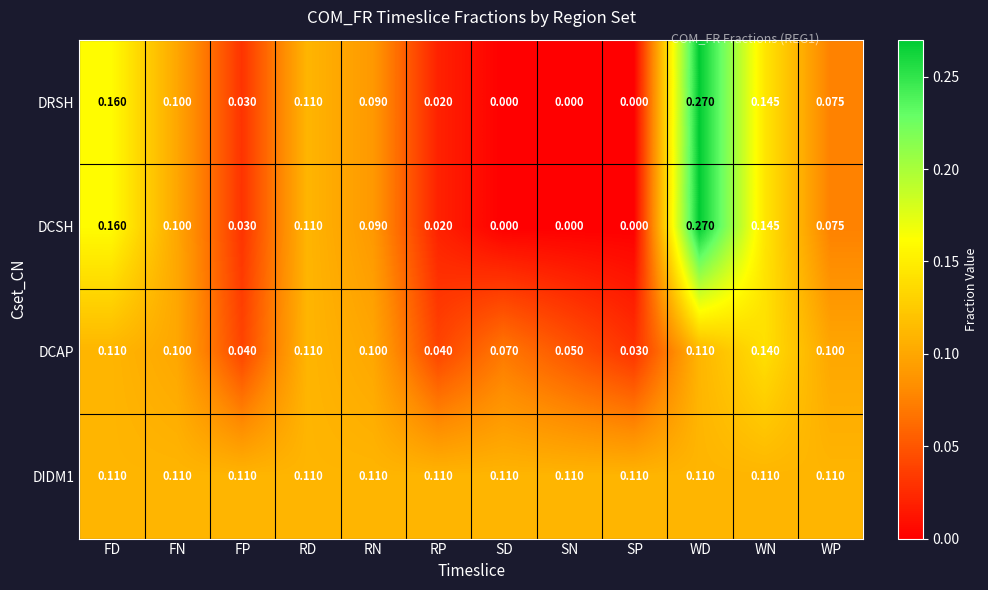

Where is DCAP nearest to the value 0?

SP